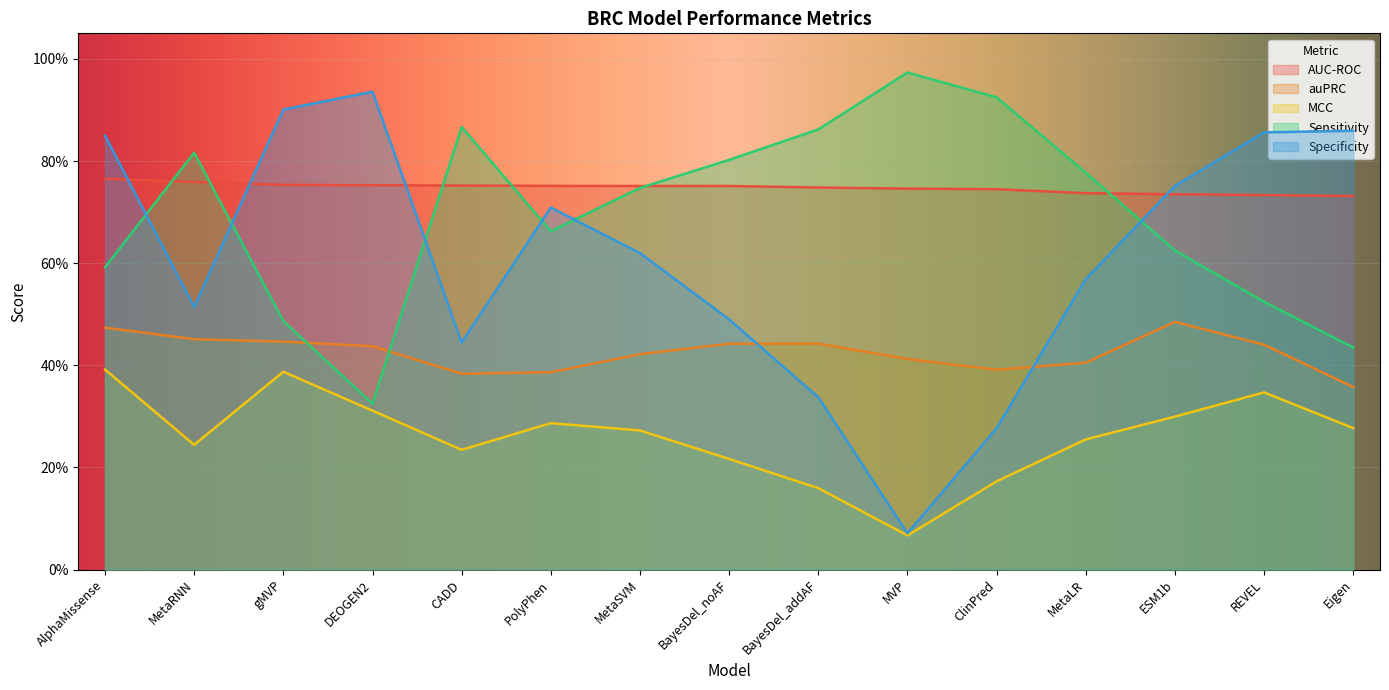

What is the approximate value of Sensitivity at BayesDel_noAF?

0.8